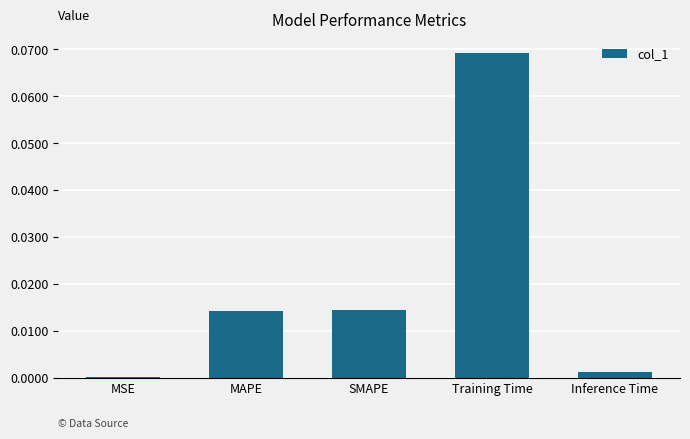

At which category does the chart reach its peak across all series?

Training Time